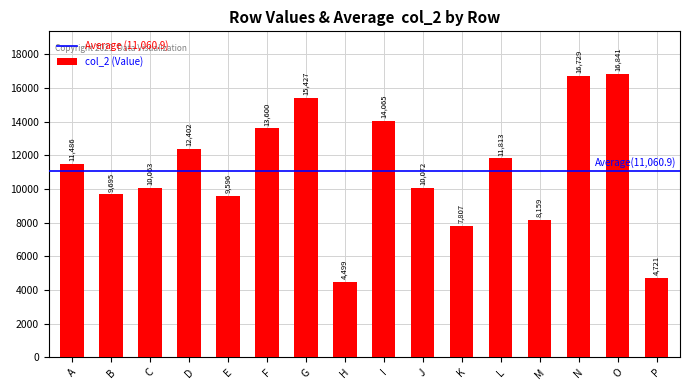

Reading right to left, transcribe all the data shown in this chart.

4721	16841	16729	8159	11813	7807	10072	14065	4499	15427	13600	9596	12402	10063	9695	11486